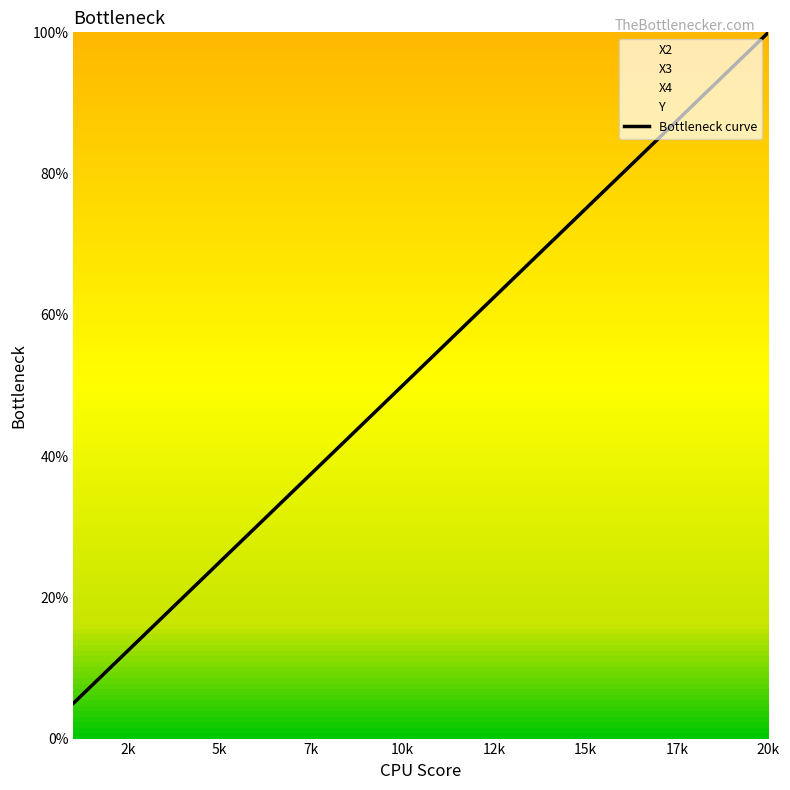

True or false: the data has more than 2 interior local peaks.

False